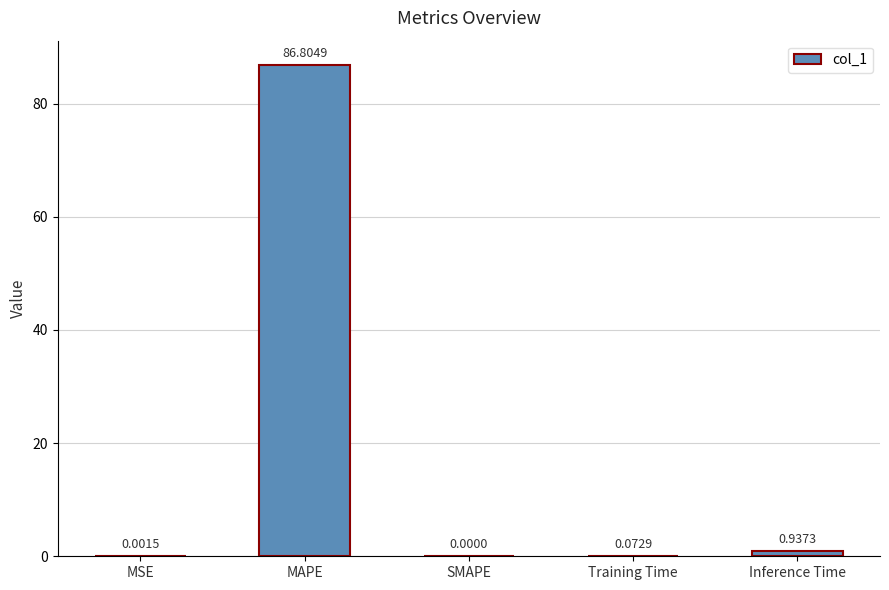

At which category does the chart reach its peak across all series?

MAPE